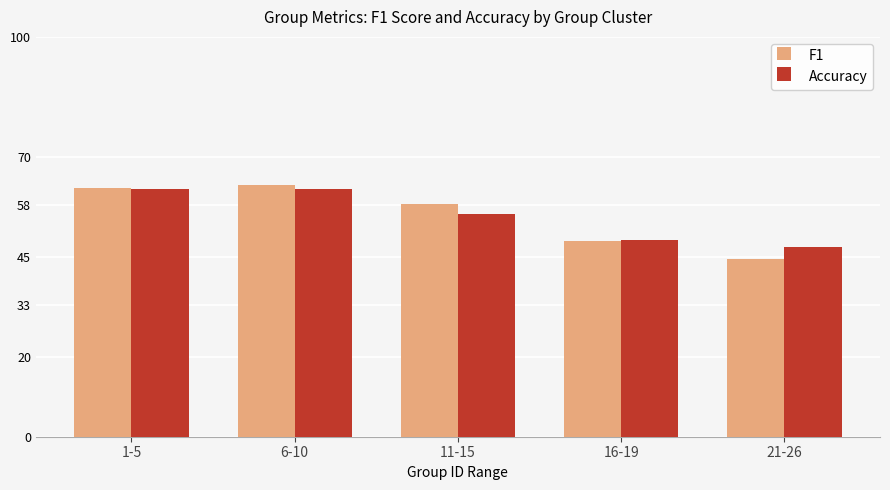

The Accuracy series shows 0.4 at 6-10. True or false?

False